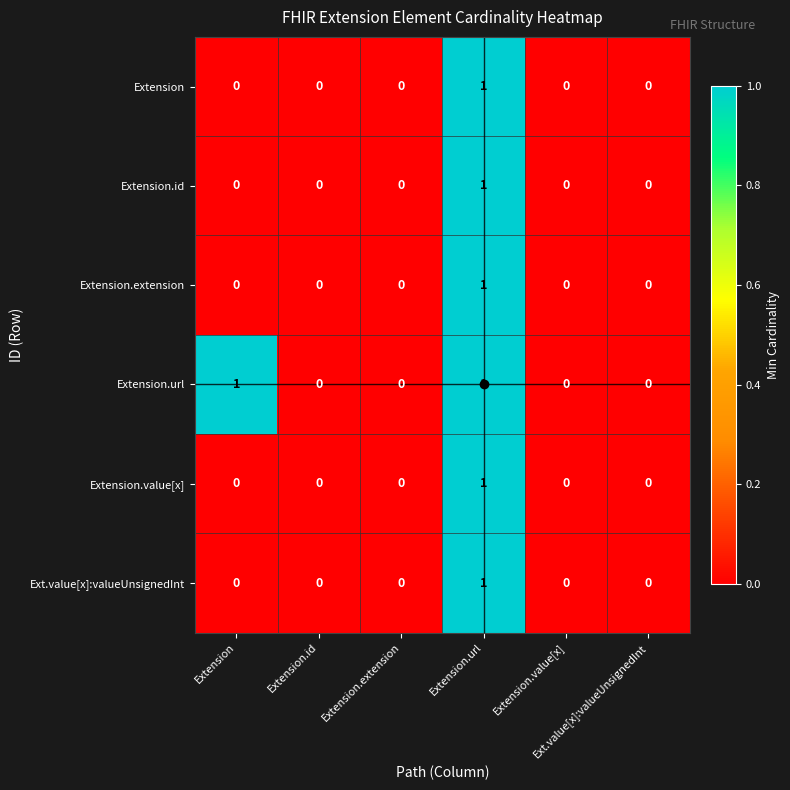

Reading left to right, extract all data points from this chart.

Extension: Extension=0	Extension.id=0	Extension.extension=0	Extension.url=1	Extension.value[x]=0	Ext.value[x]:valueUnsignedInt=0
Extension.id: Extension=0	Extension.id=0	Extension.extension=0	Extension.url=1	Extension.value[x]=0	Ext.value[x]:valueUnsignedInt=0
Extension.extension: Extension=0	Extension.id=0	Extension.extension=0	Extension.url=1	Extension.value[x]=0	Ext.value[x]:valueUnsignedInt=0
Extension.url: Extension=1	Extension.id=0	Extension.extension=0	Extension.url=1	Extension.value[x]=0	Ext.value[x]:valueUnsignedInt=0
Extension.value[x]: Extension=0	Extension.id=0	Extension.extension=0	Extension.url=1	Extension.value[x]=0	Ext.value[x]:valueUnsignedInt=0
Ext.value[x]:valueUnsignedInt: Extension=0	Extension.id=0	Extension.extension=0	Extension.url=1	Extension.value[x]=0	Ext.value[x]:valueUnsignedInt=0